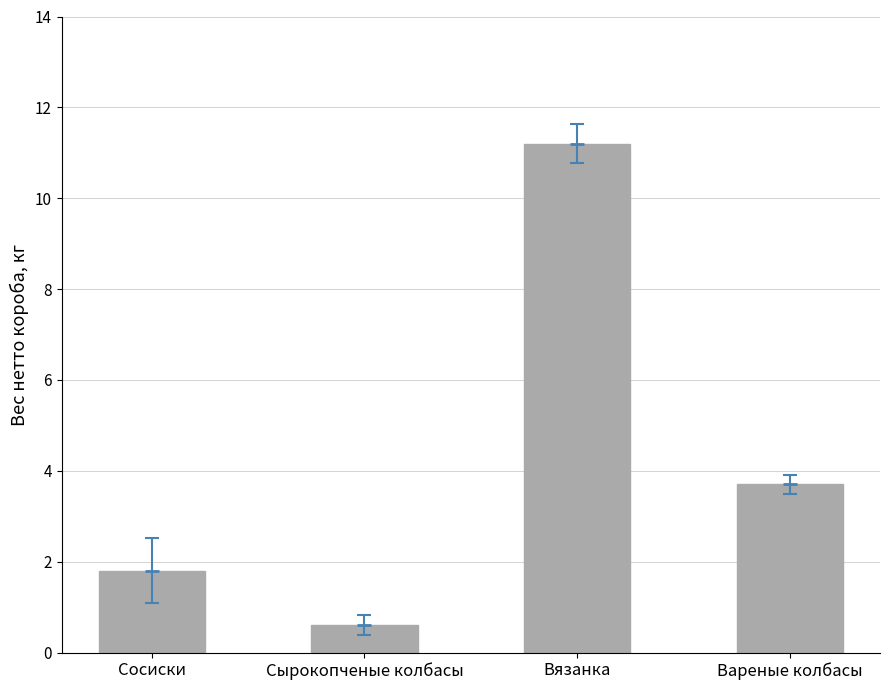

What position from the left is Вареные колбасы?

4